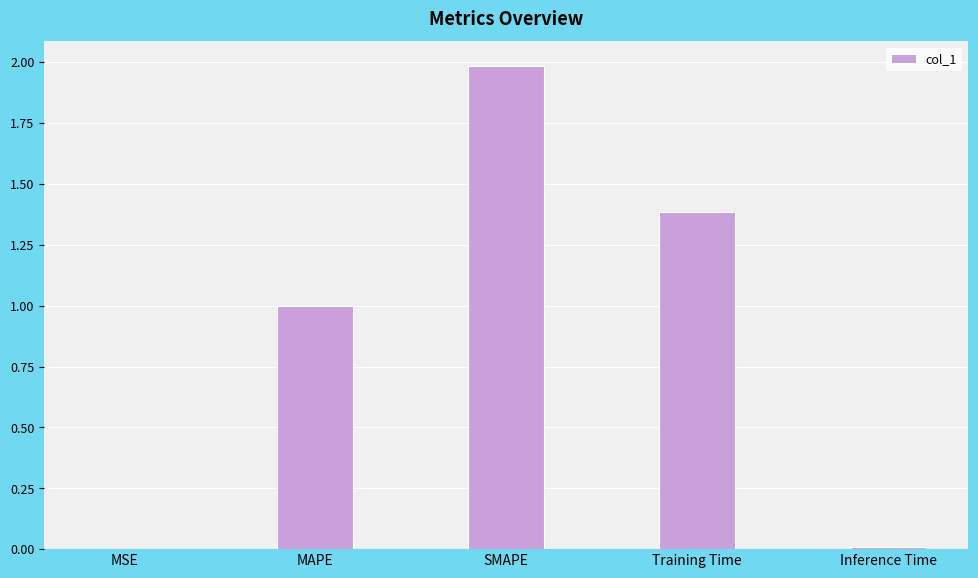

Approximately how many times larger is the value at Training Time compared to SMAPE?

0.7